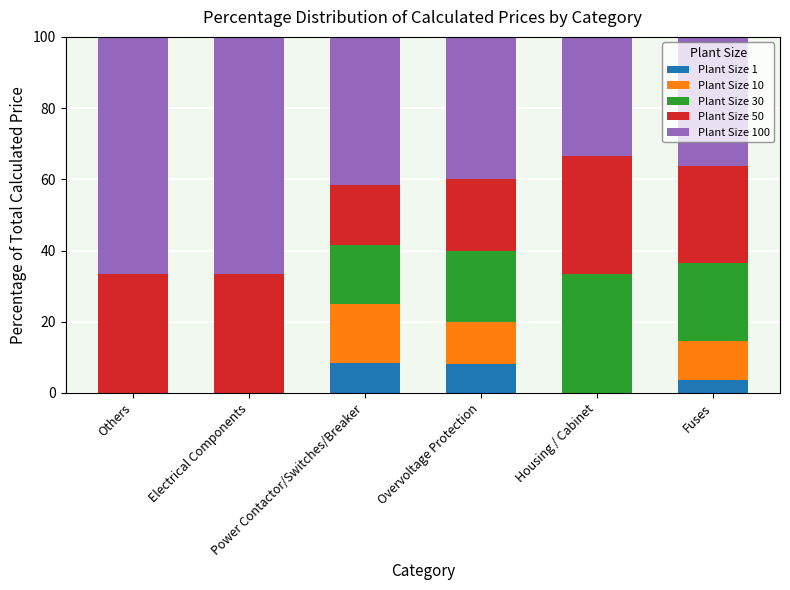

What is the highest value of the Plant Size 1 series?

8.3